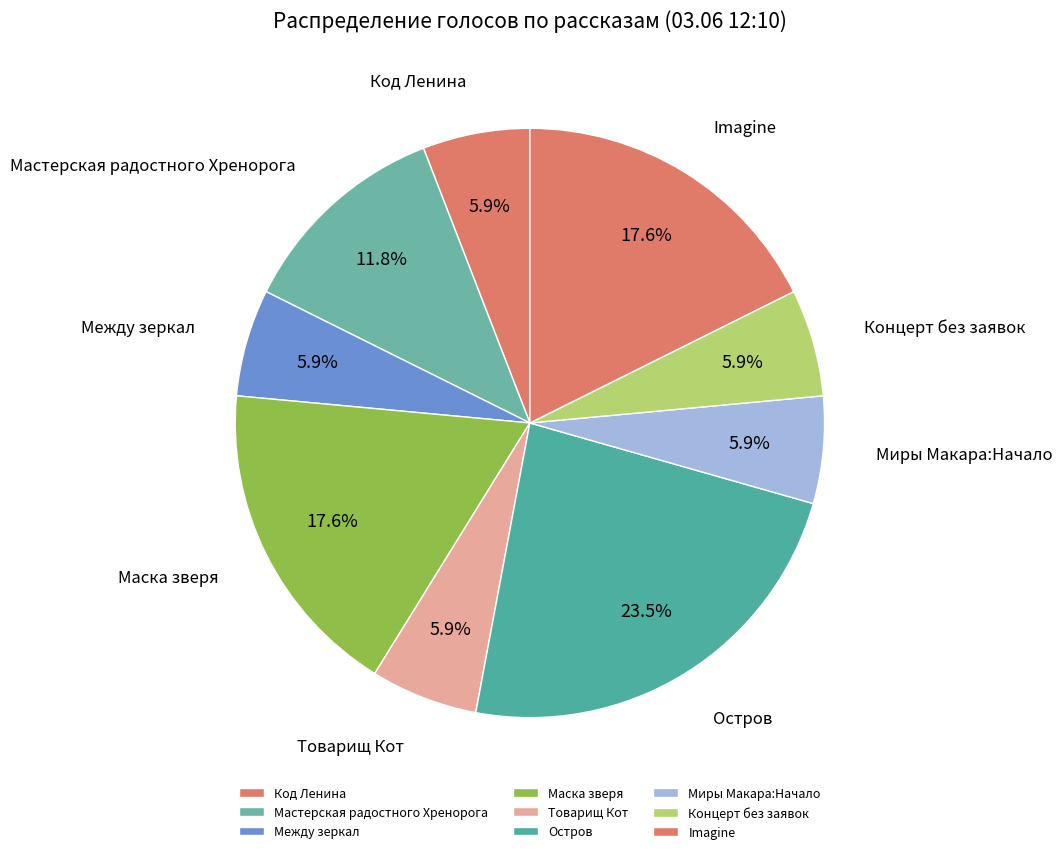

Which category has the biggest portion of the pie?

Остров